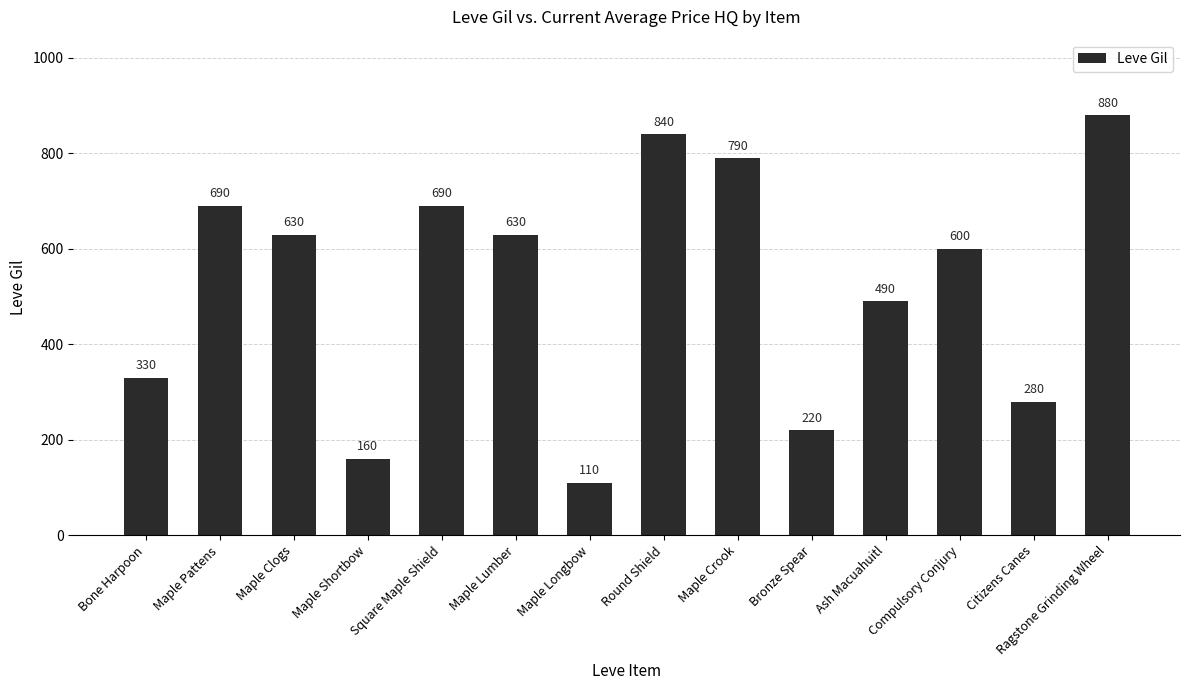

What is the difference between the maximum and minimum values?

770